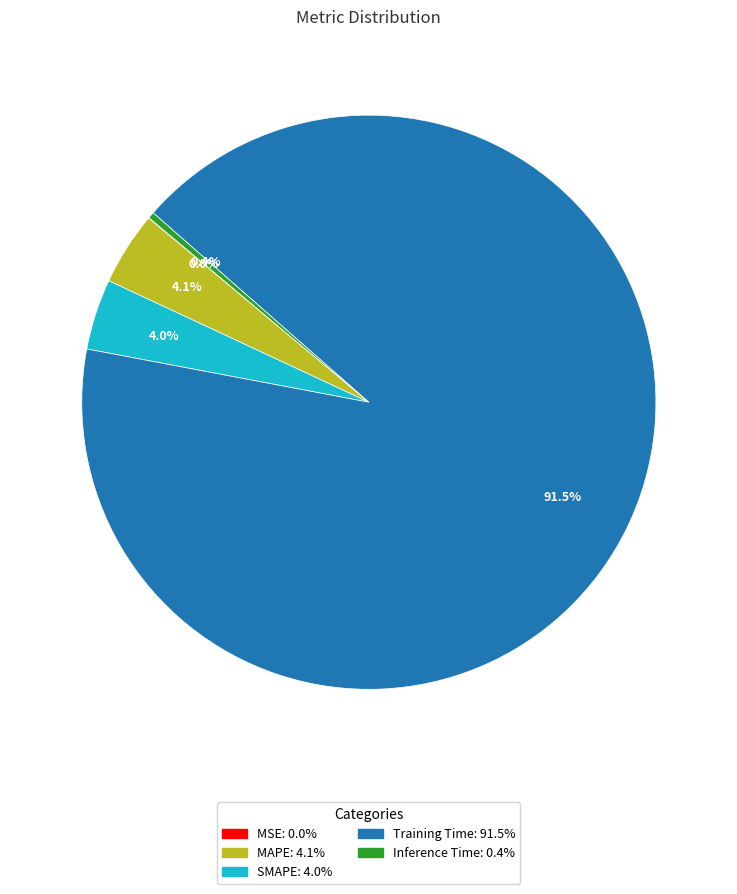

Does Training Time: 91.5% represent more than half of the total?

Yes